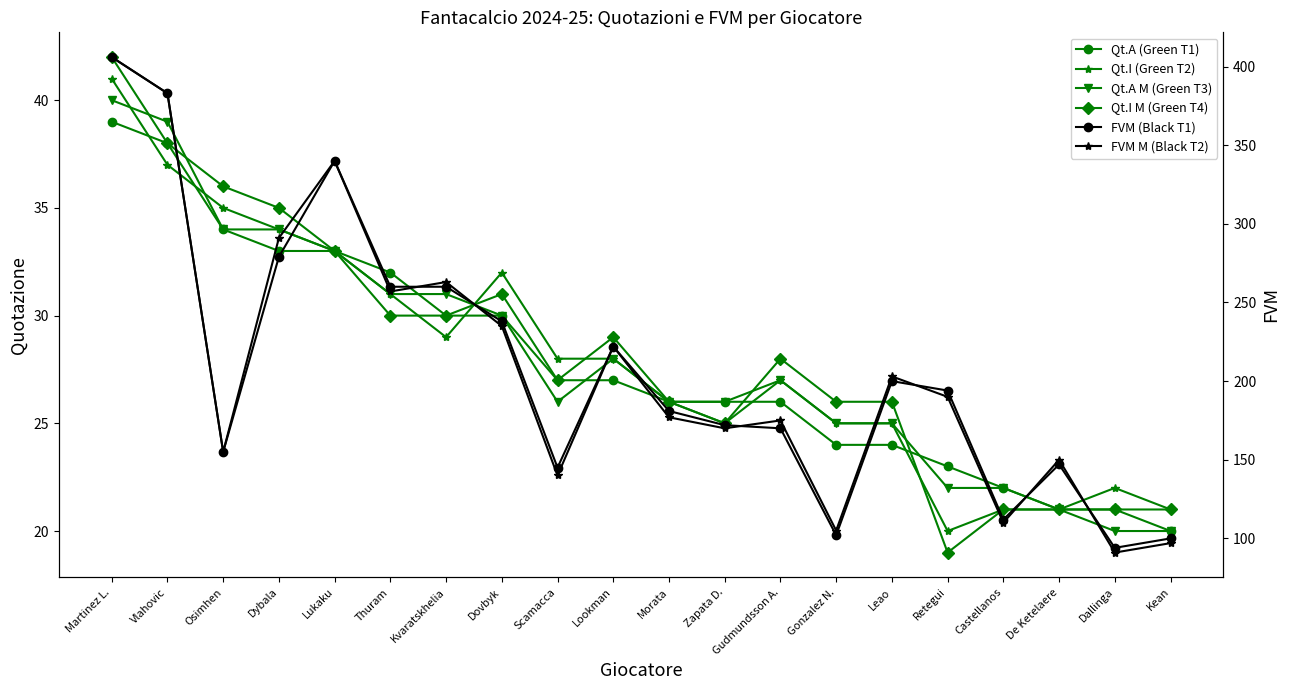

What is the label of the 8th point from the right?

Gudmundsson A.